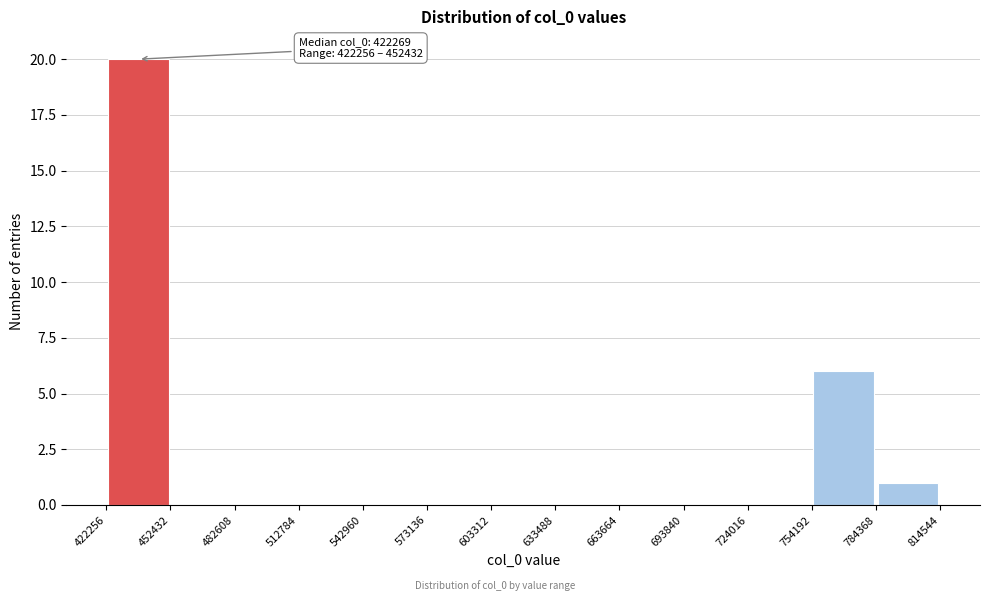

Over which range of the x-axis is the bar tallest?

422256 to 452432